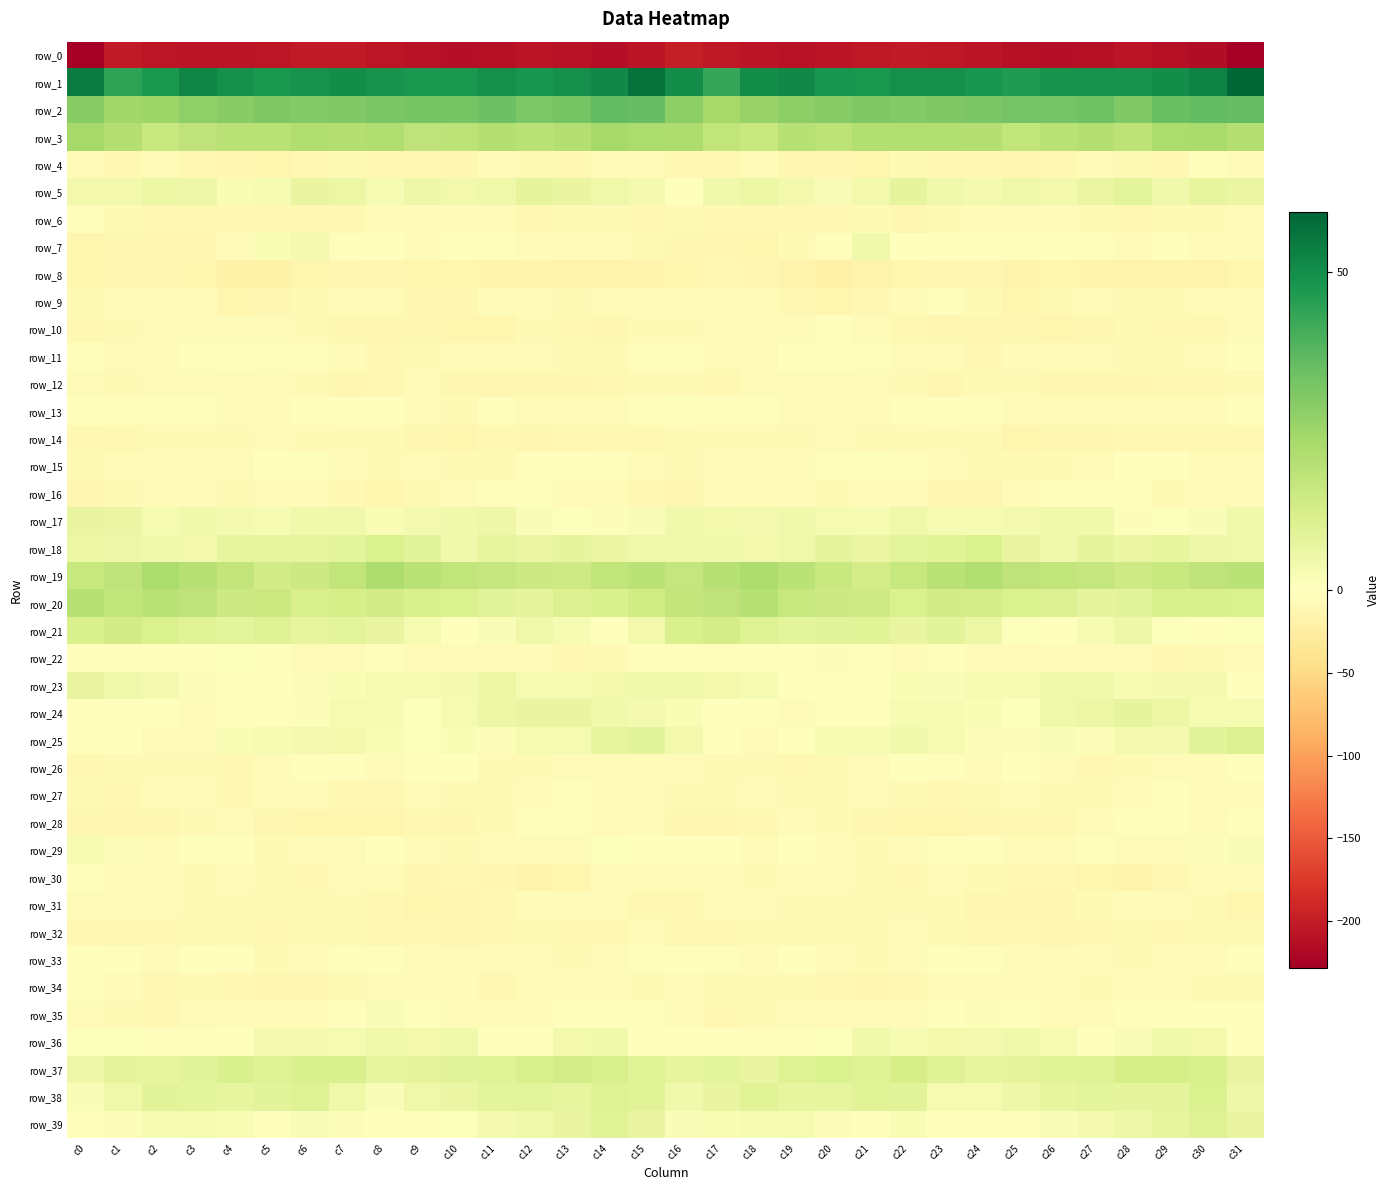

What is the sum of the row_21 values at c24 and c12?

10.4